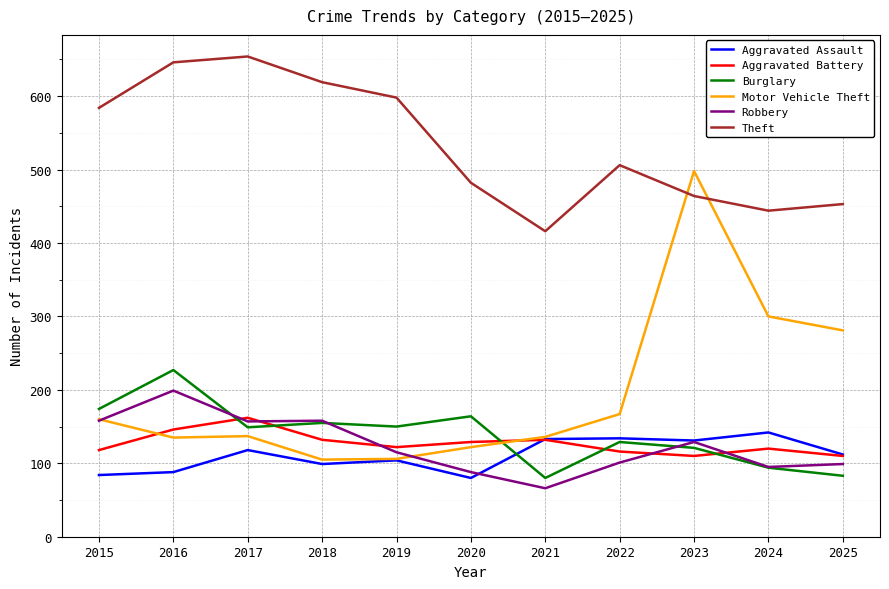

Which series has the largest total across all categories?

Theft